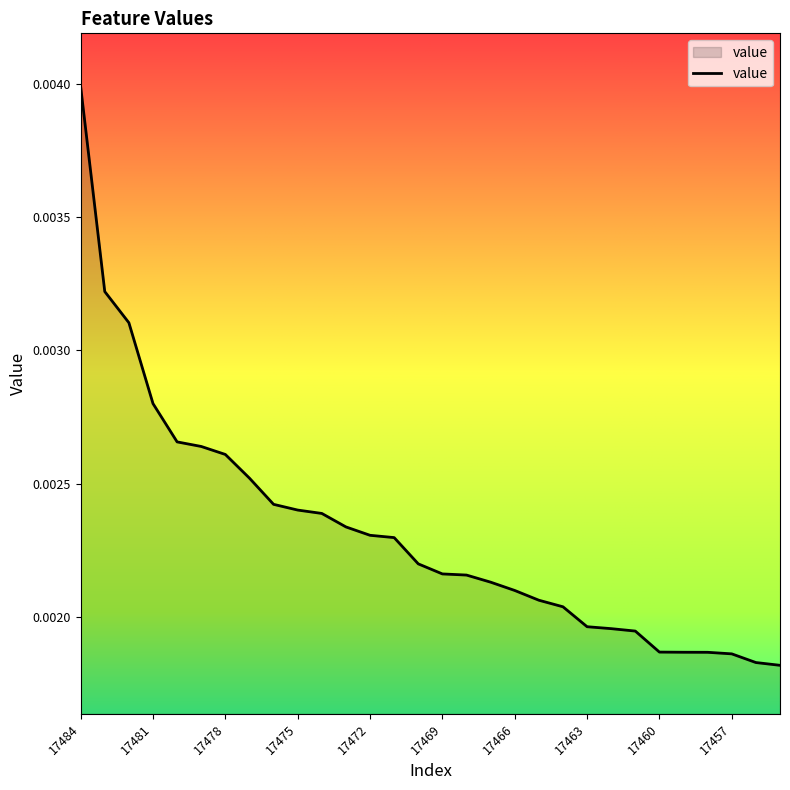

Rank the categories by value from highest to lowest.

17484, 17483, 17482, 17481, 17480, 17479, 17478, 17477, 17476, 17475, 17474, 17473, 17472, 17471, 17470, 17469, 17468, 17467, 17466, 17465, 17464, 17463, 17462, 17461, 17460, 17459, 17458, 17457, 17456, 17455